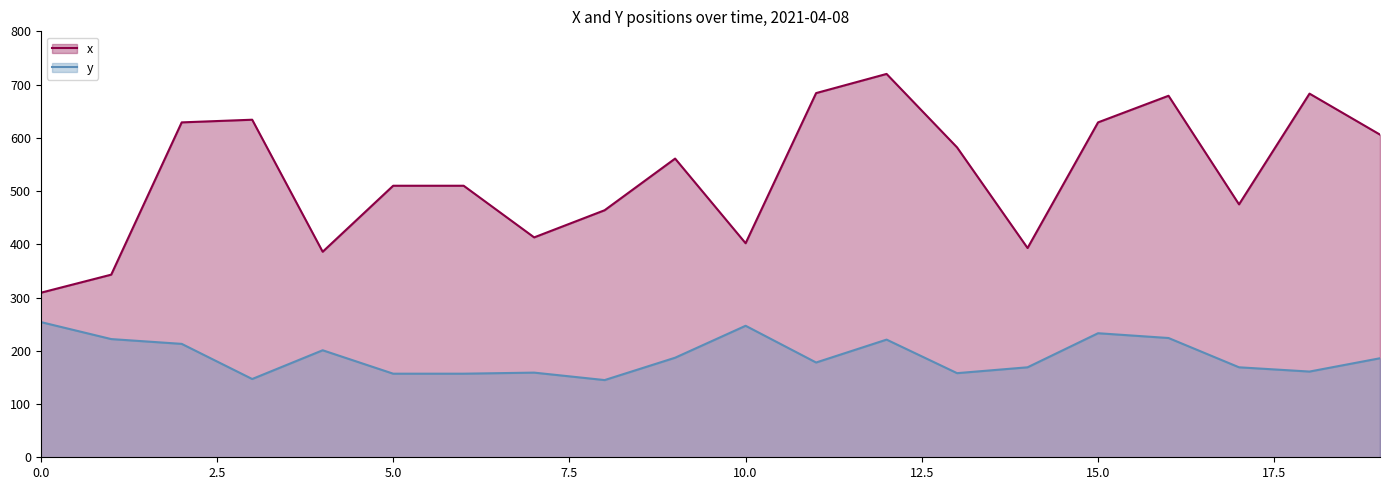

What is the value of the y point at the 20th from the left?

186